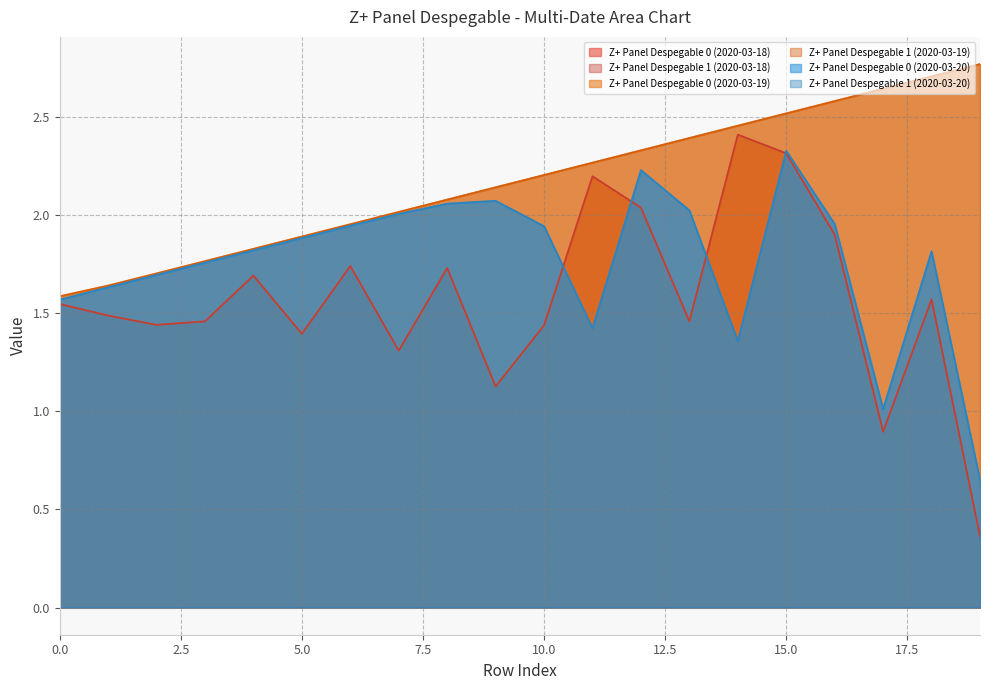

At which label is Z+ Panel Despegable 1 (2020-03-19) closest to 2?

7